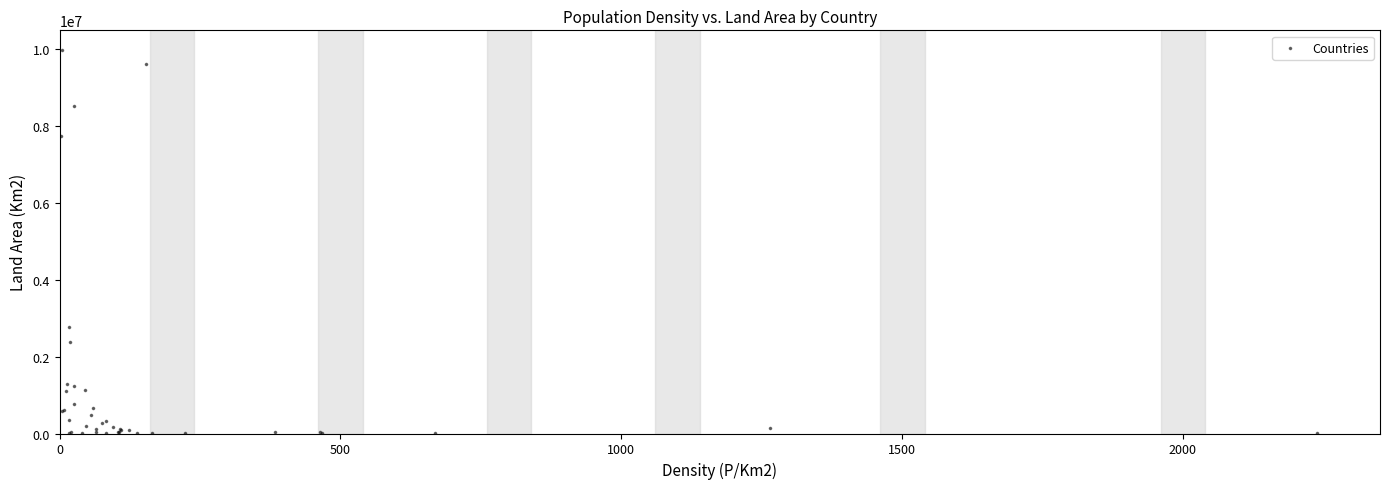

What Y value in the scatter plot is closest to 4992550?

2780400